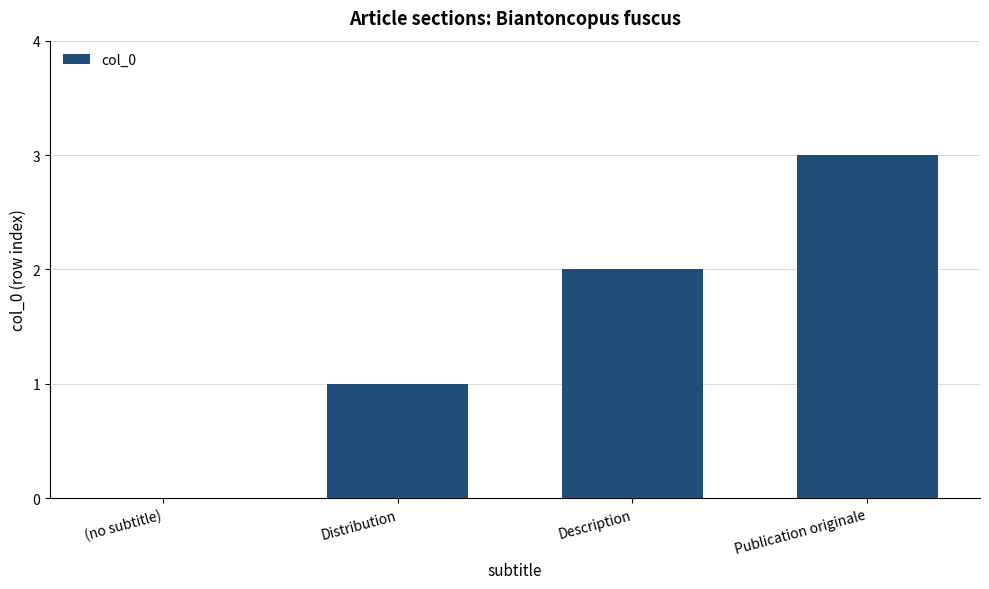

The value at Publication originale is 3. True or false?

True